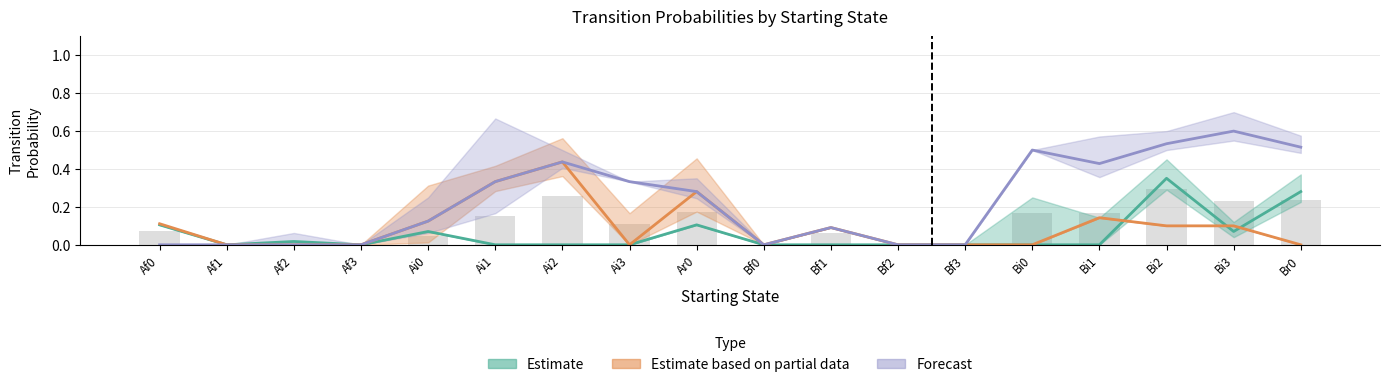

Does the chart contain any negative values?

No